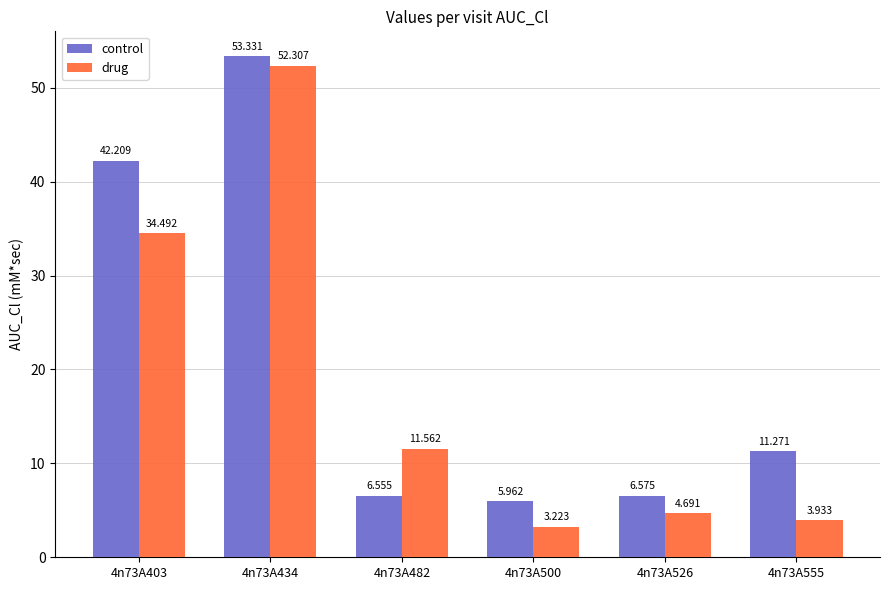

At which label does drug first exceed 11?

4n73A403